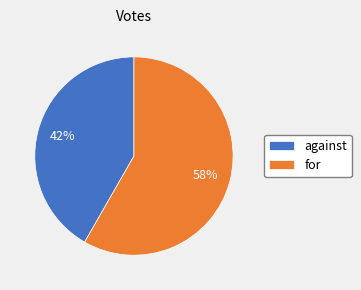

Is it true that against is 55% of the pie?

False